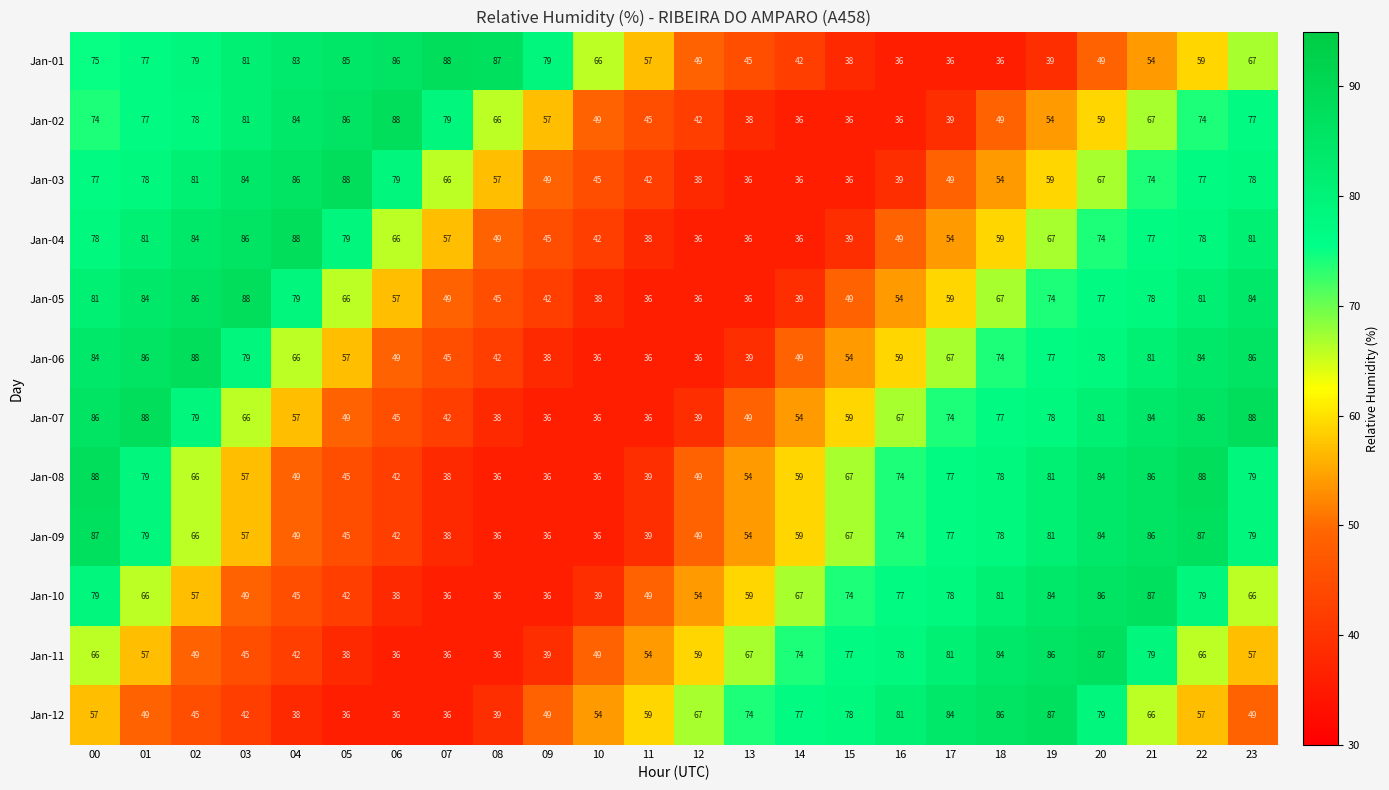

The Jan-02 series shows 42 at 12. True or false?

True